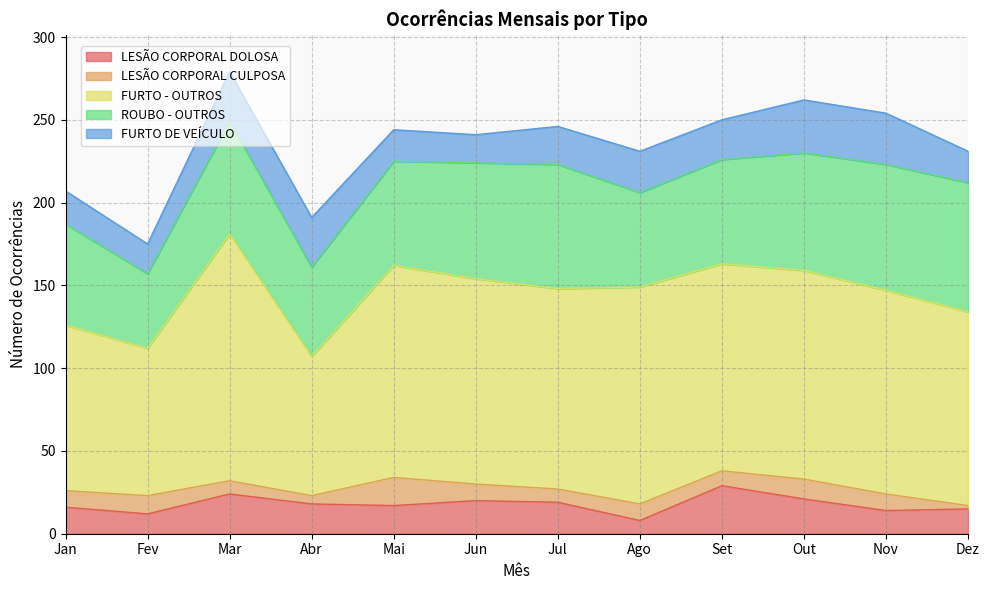

How many series are shown in this chart?

5